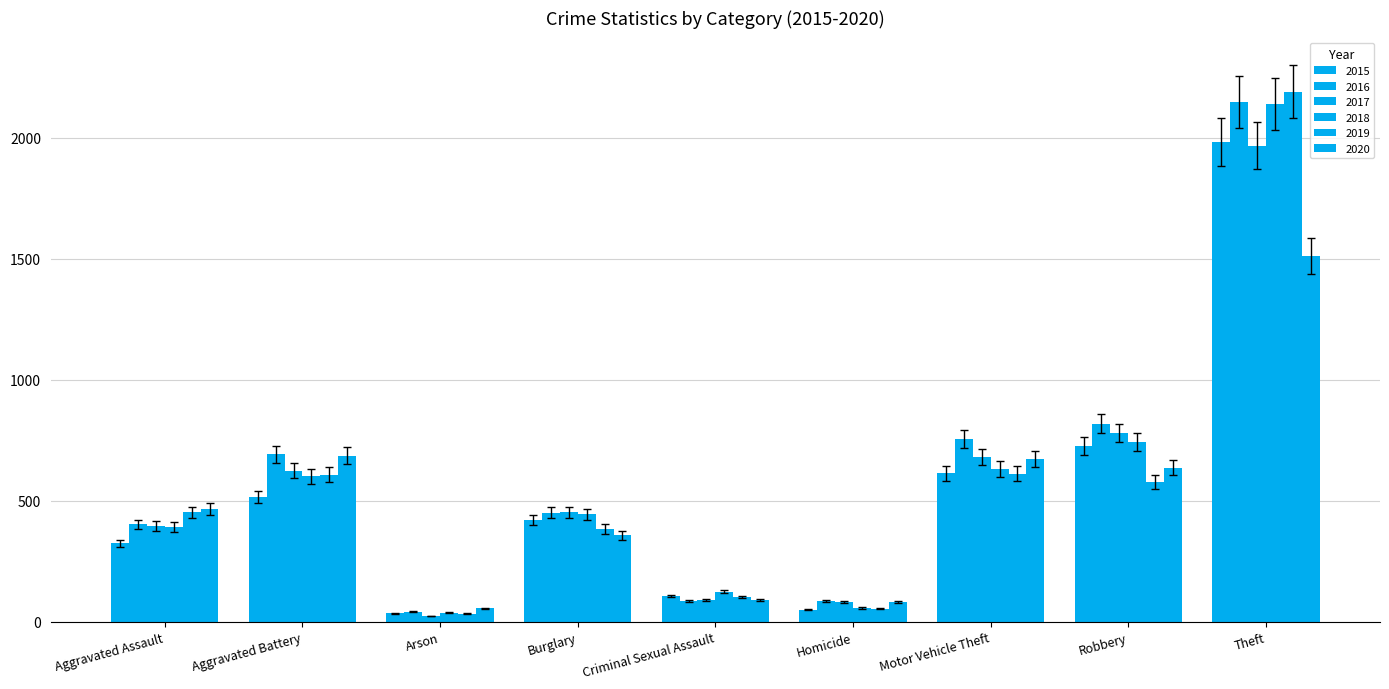

Is it true that 2020 equals 282.3 at Aggravated Assault?

False